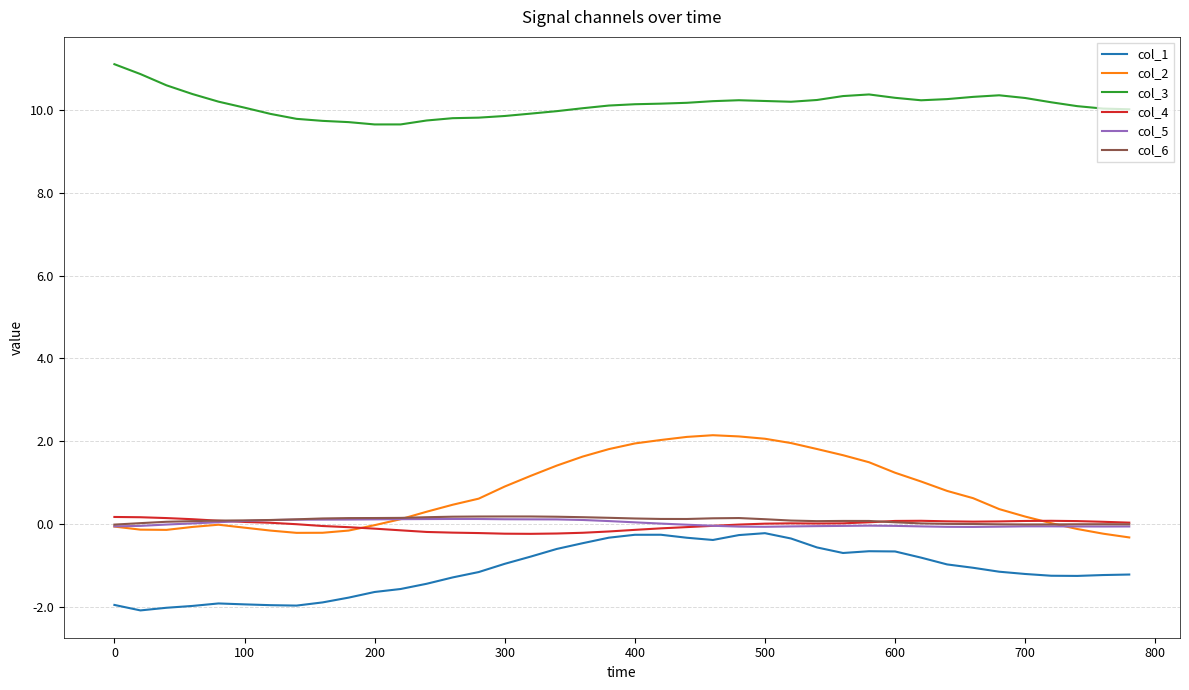

True or false: col_3 and col_6 cross at least once.

False